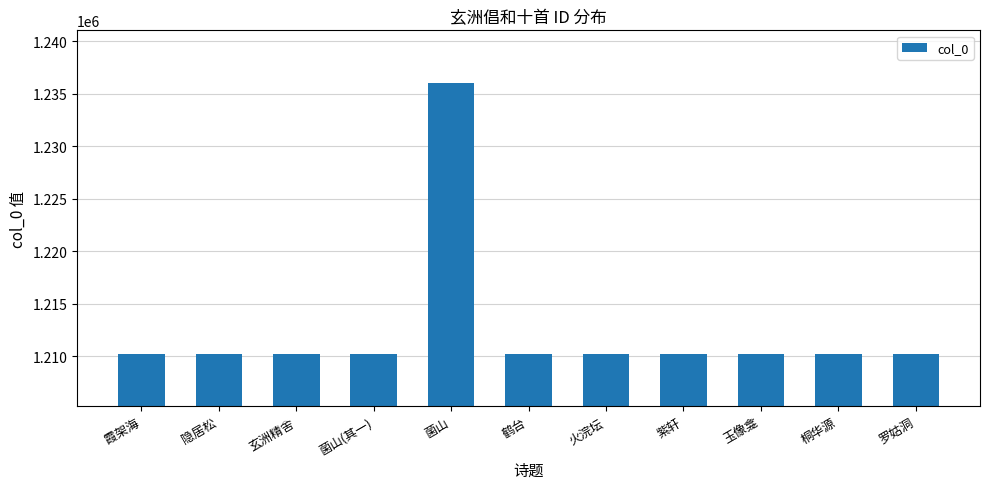

The chart shows a value of 1210240 at 鹤台. True or false?

True